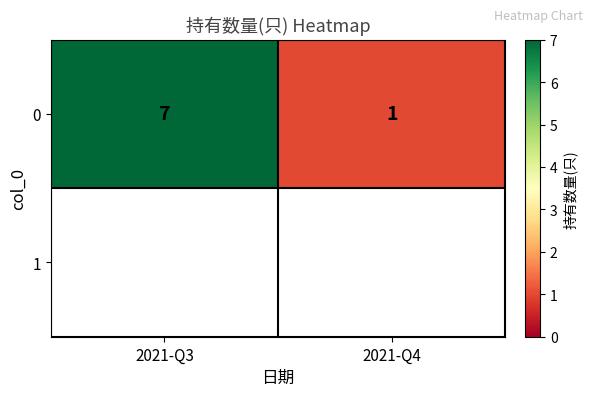

How many values are between 1 and 7?

2